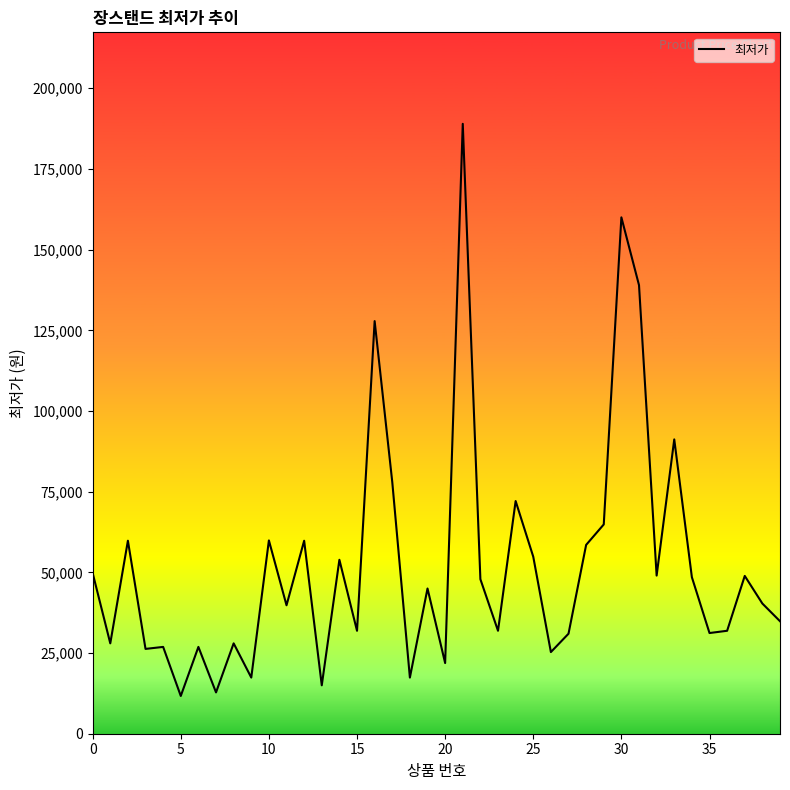

What is the maximum value shown in the chart?

188990